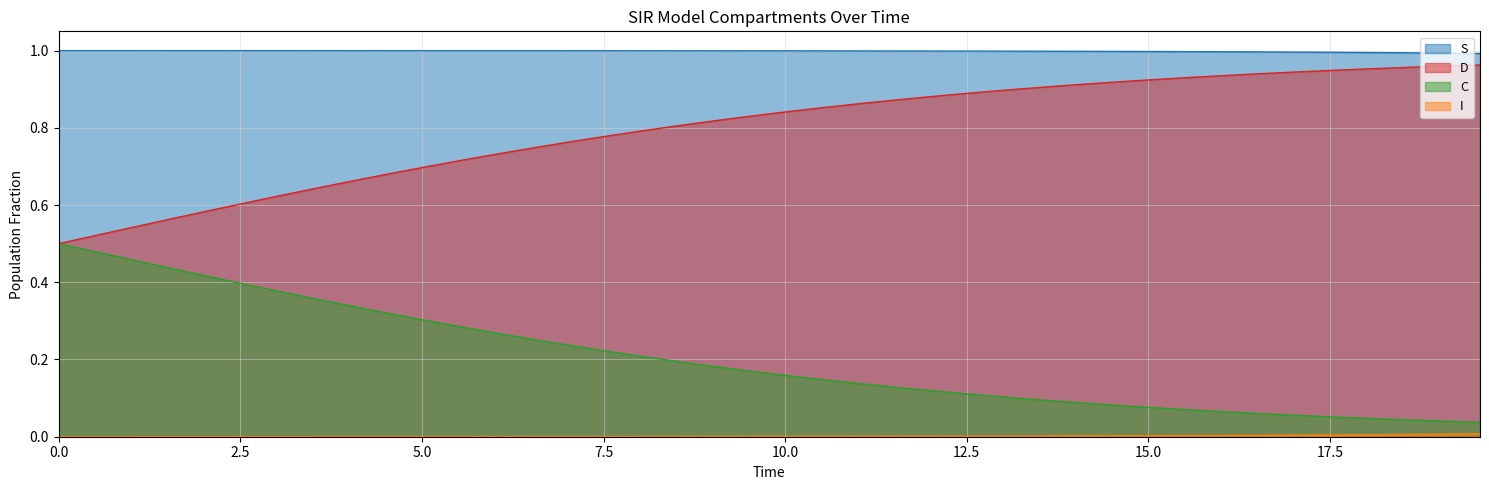

Which series has the widest spread of values?

C